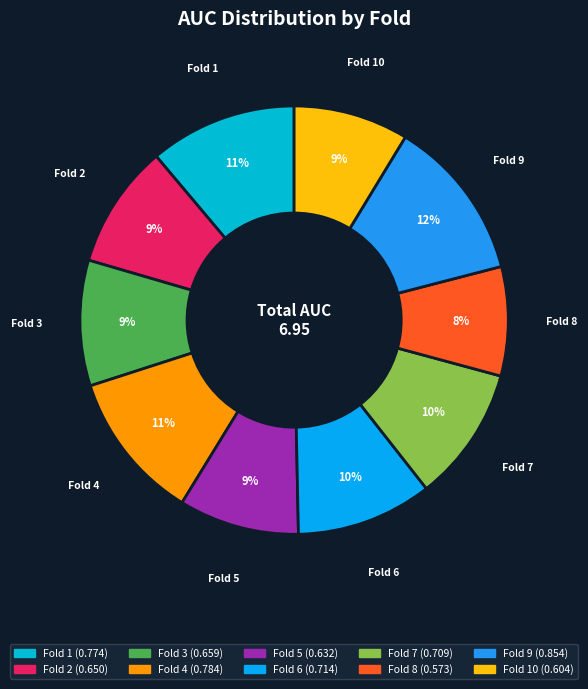

How many slices are in this pie chart?

10